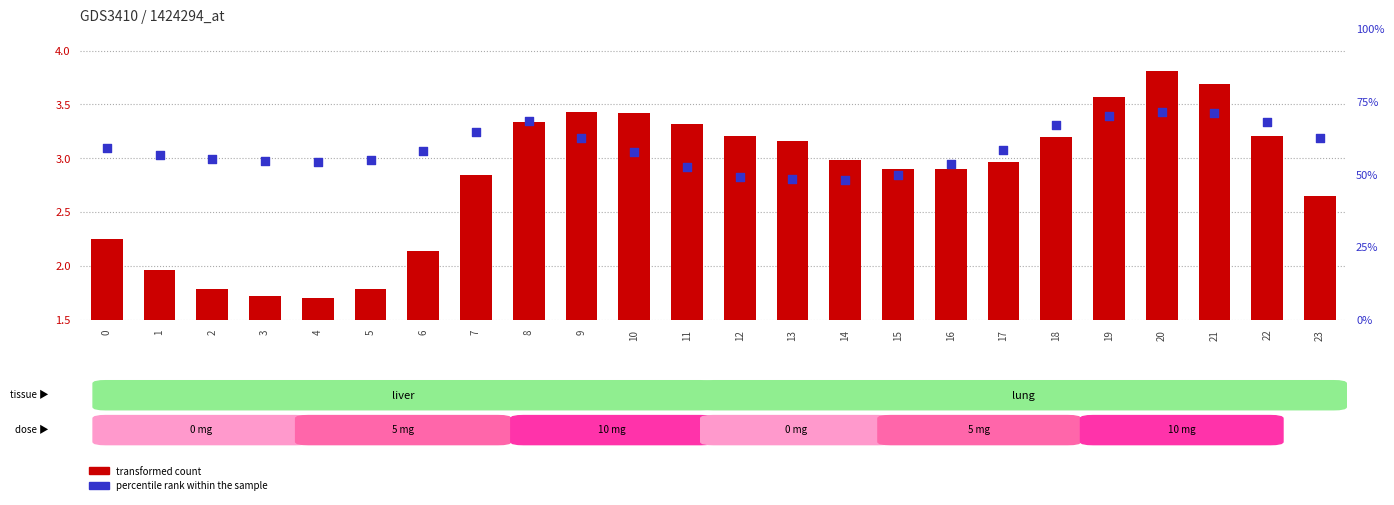

What is the total value across all series at 9?

4.1